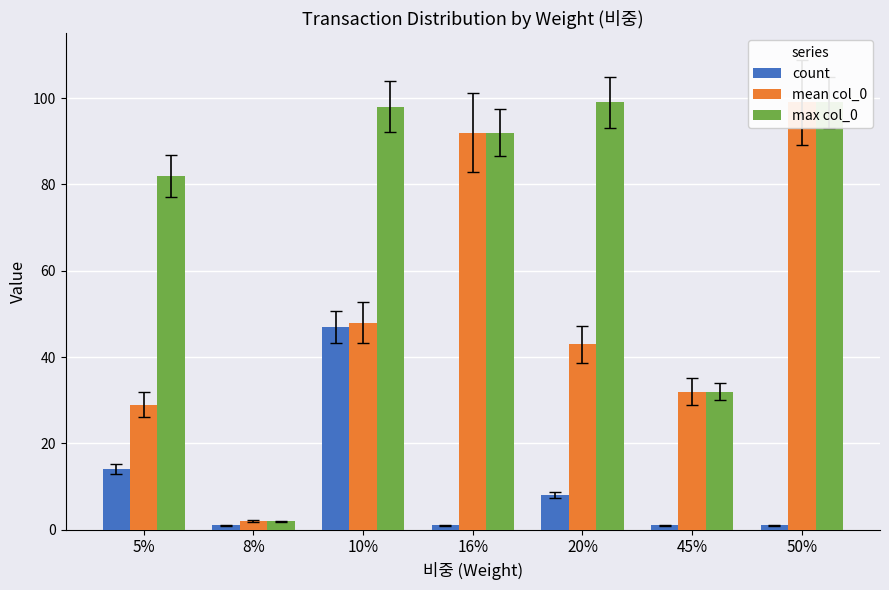

What is the sum of all mean col_0 values?

345